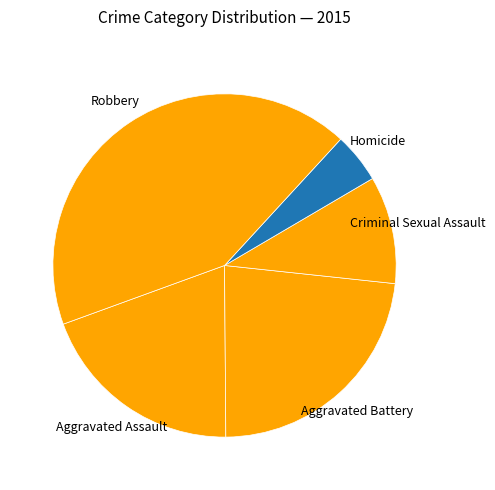

Which has a higher value, Robbery or Aggravated Assault?

Robbery